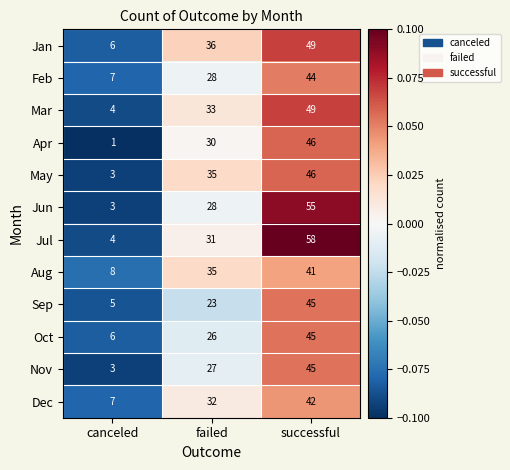

Is it true that Feb equals 44 at successful?

True